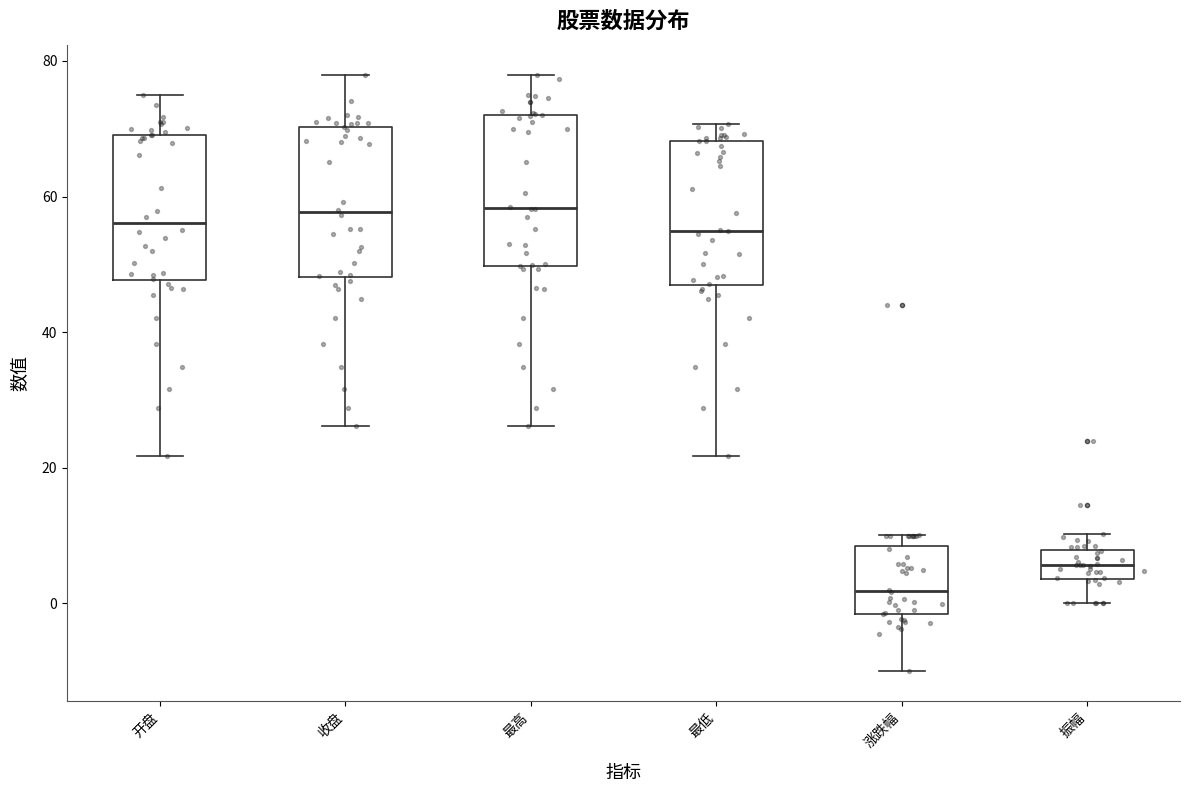

Reading left to right, transcribe this box plot: for each box, give where its median line is, the range the box spans, and where its two whiskers end, as read against the y-axis. The values are not printed on the chart, so give them approximately, as read against the axis.

开盘: median 56, box 48 to 70, whiskers 22 to 76
收盘: median 58, box 48 to 70, whiskers 26 to 78
最高: median 58, box 50 to 72, whiskers 26 to 78
最低: median 54, box 46 to 68, whiskers 22 to 70
涨跌幅: median 2, box -2 to 8, whiskers -10 to 10
振幅: median 6, box 4 to 8, whiskers 0 to 10